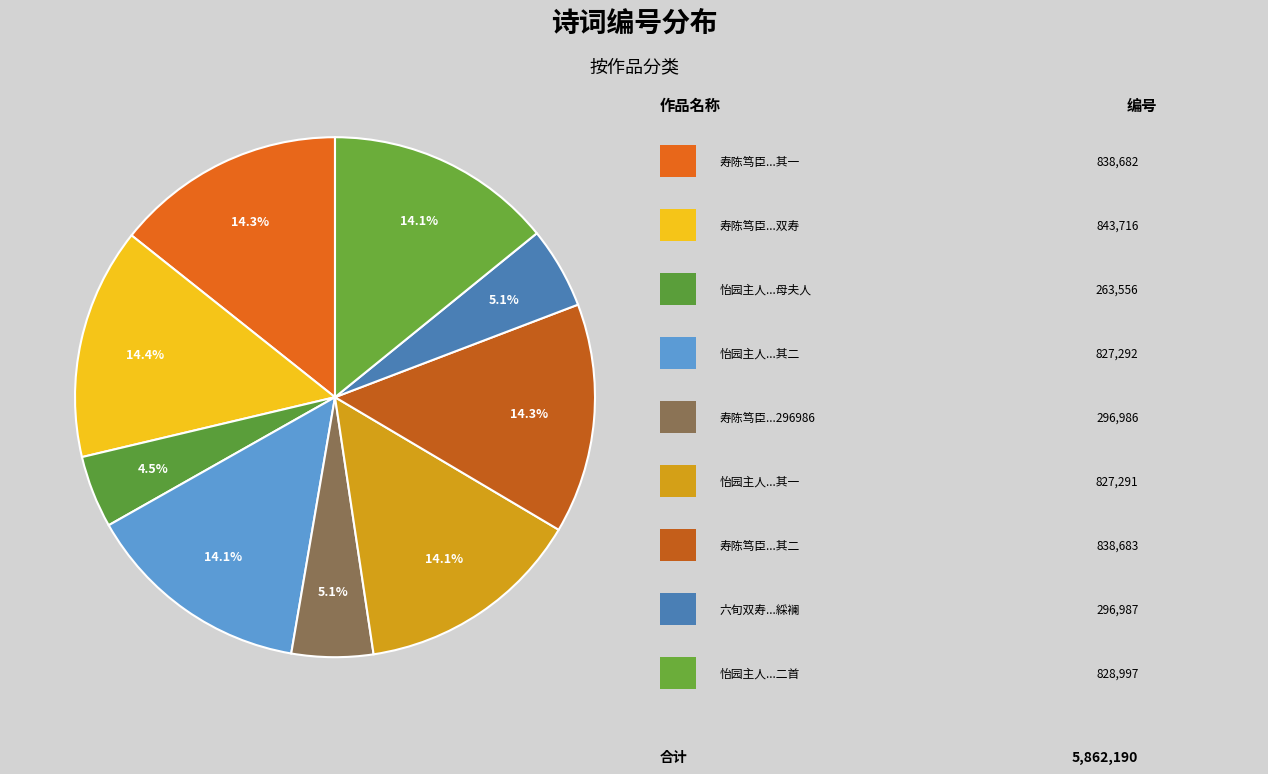

How many segments does this pie chart have?

9